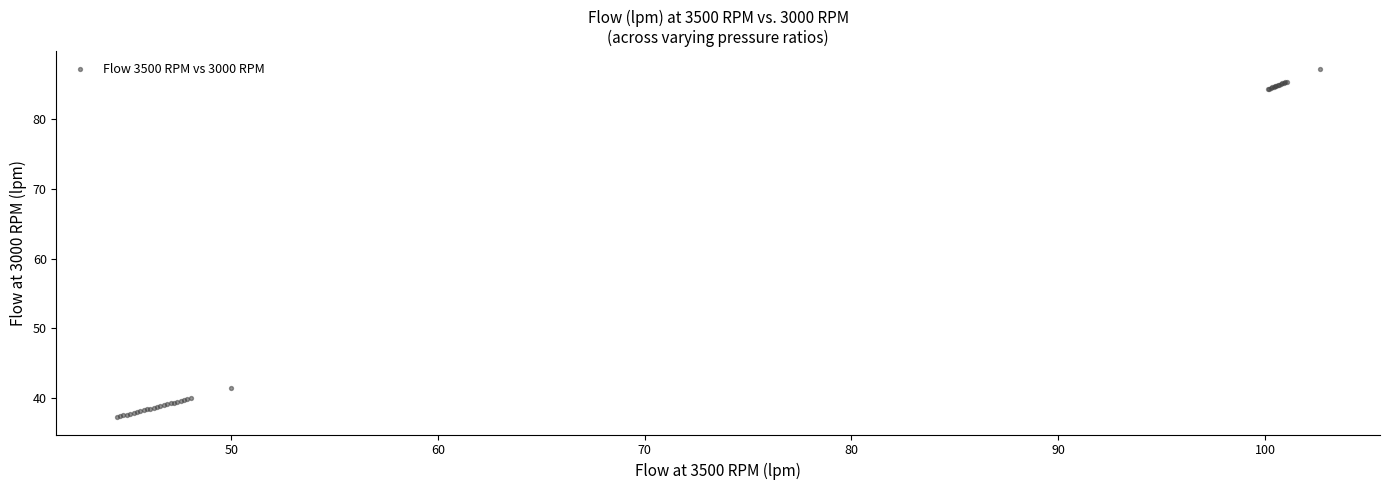

What Y value in the scatter plot is closest to 62?

41.4